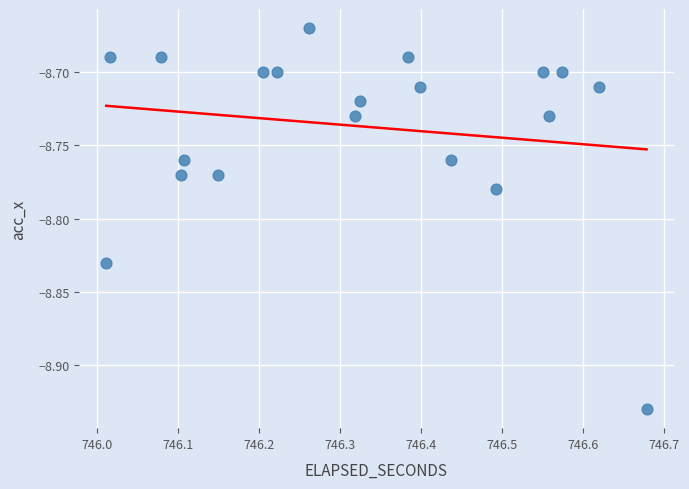

What is the range of Y values (max minus min)?

0.3